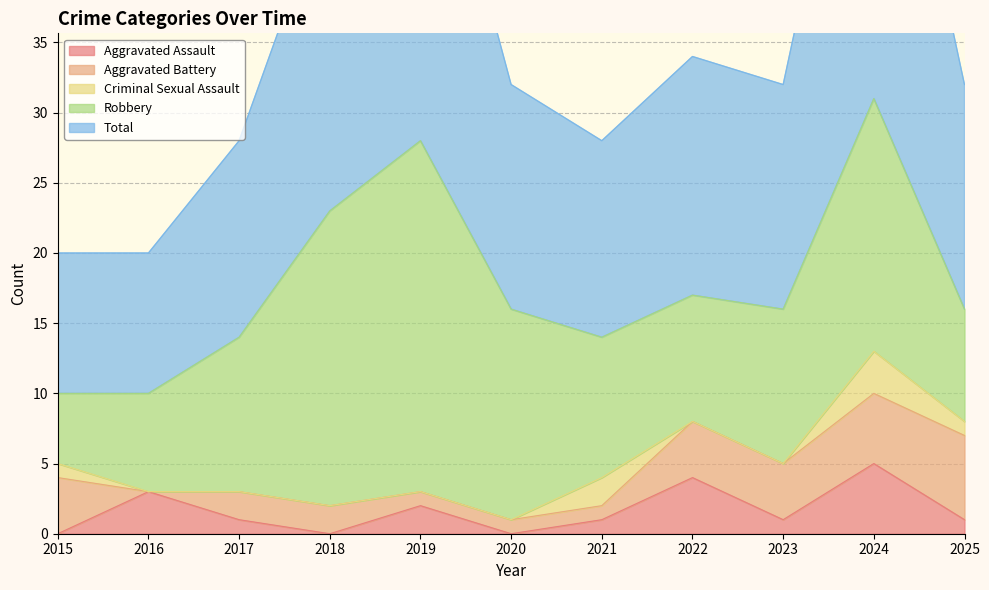

Is it true that Aggravated Assault equals 3 at 2016?

True